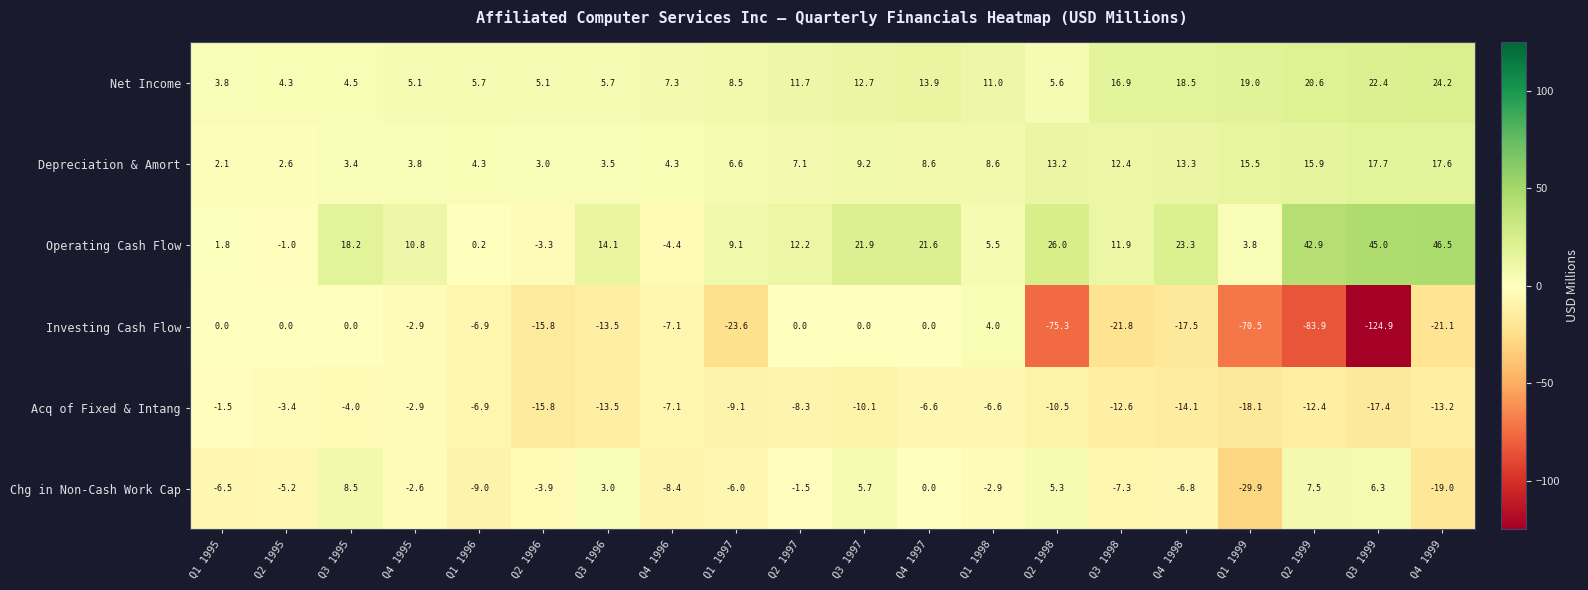

What is the total value across all series at Q4 1997?

37.5